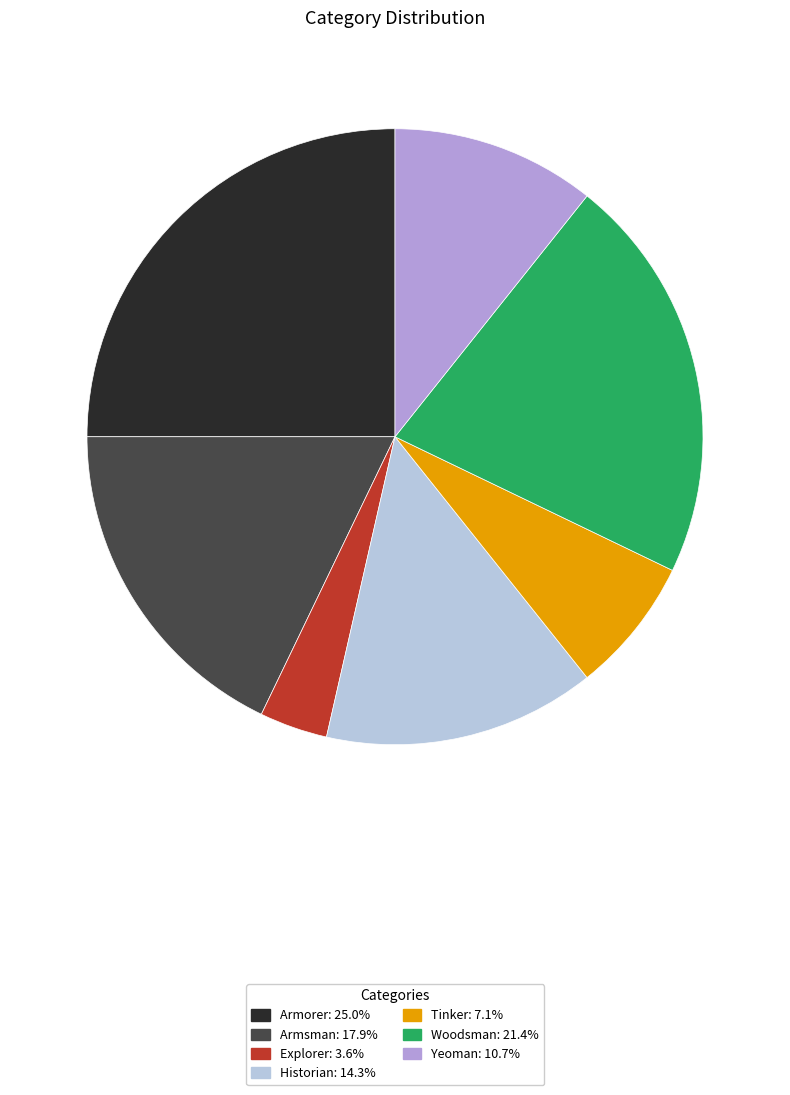

Does Historian account for over 50% of the chart?

No